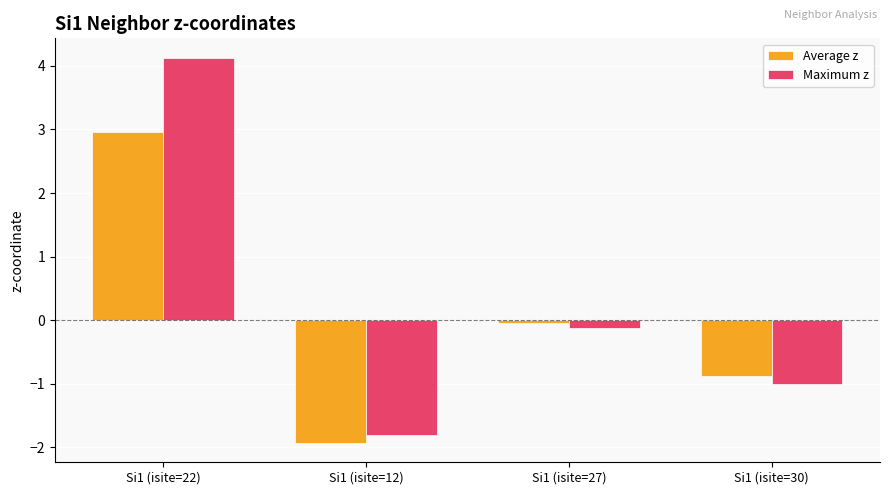

What is the sum of the Average z values at Si1 (isite=30) and Si1 (isite=22)?

2.1